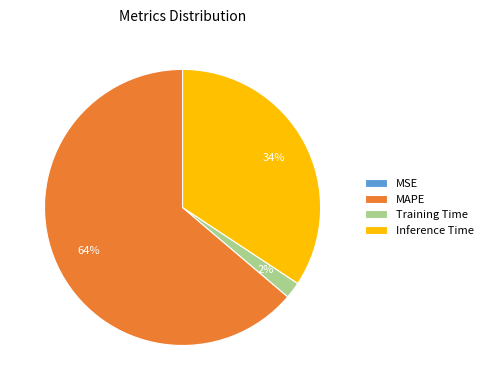

The MAPE slice represents 64% of the pie. True or false?

True